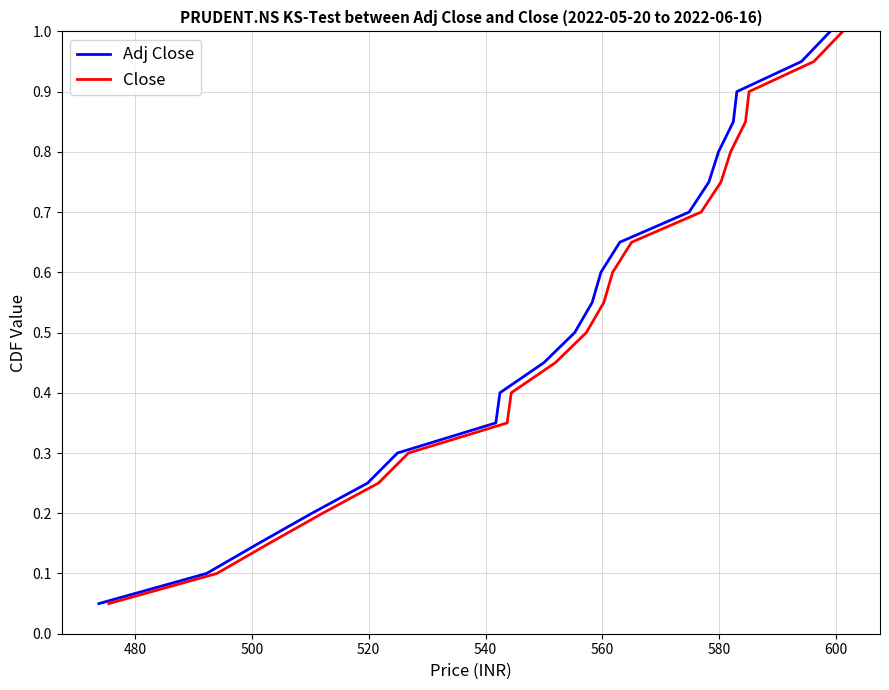

True or false: Adj Close and Close cross at least once.

False